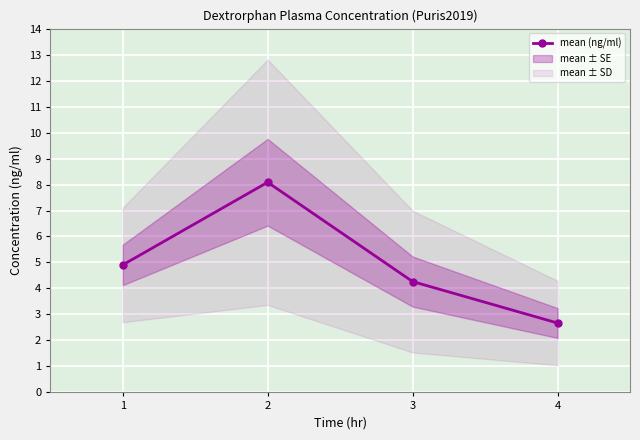

Reading left to right, what are all the values shown in this chart?

1=4.9	2=8.1	3=4.3	4=2.7